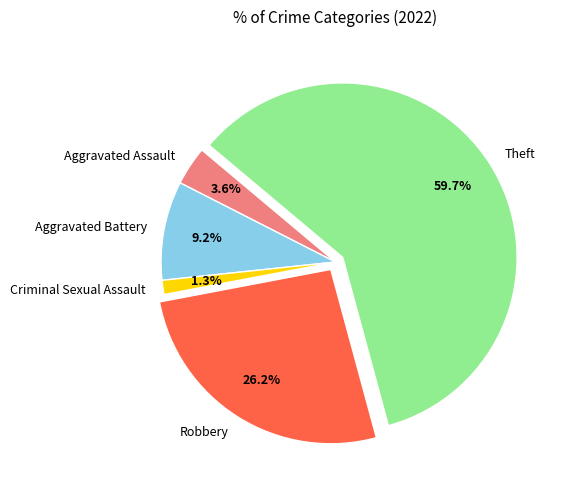

Which slice represents more than half of the pie?

Theft